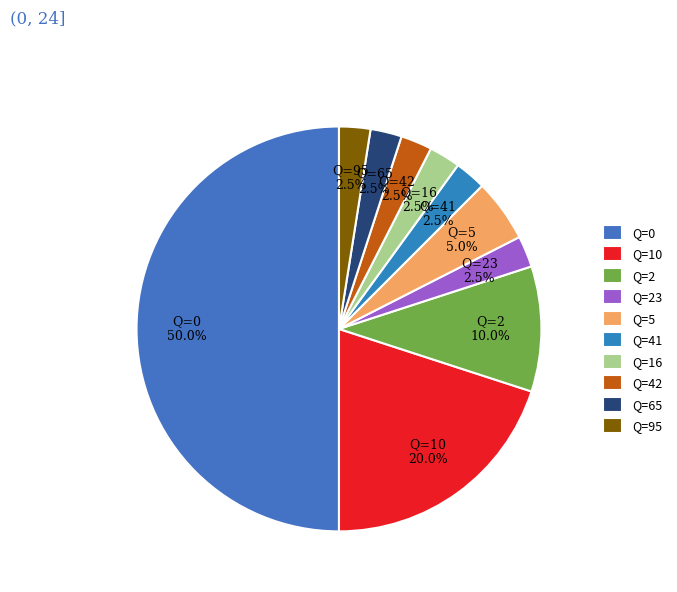

How many segments does this pie chart have?

10